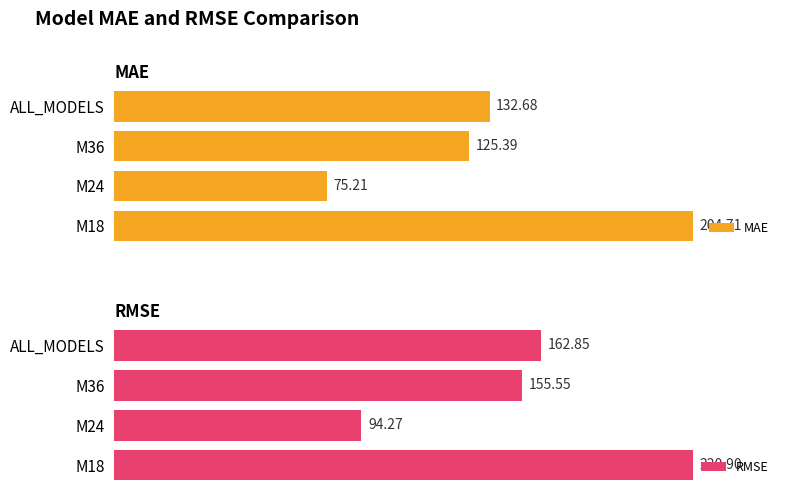

At which label is MAE closest to 139?

ALL_MODELS